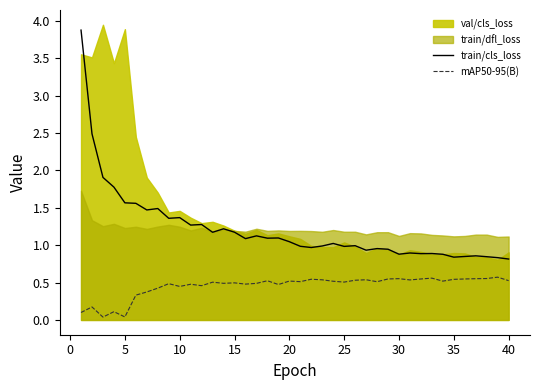

Is it true that train/cls_loss equals 0.8 at 40?

True